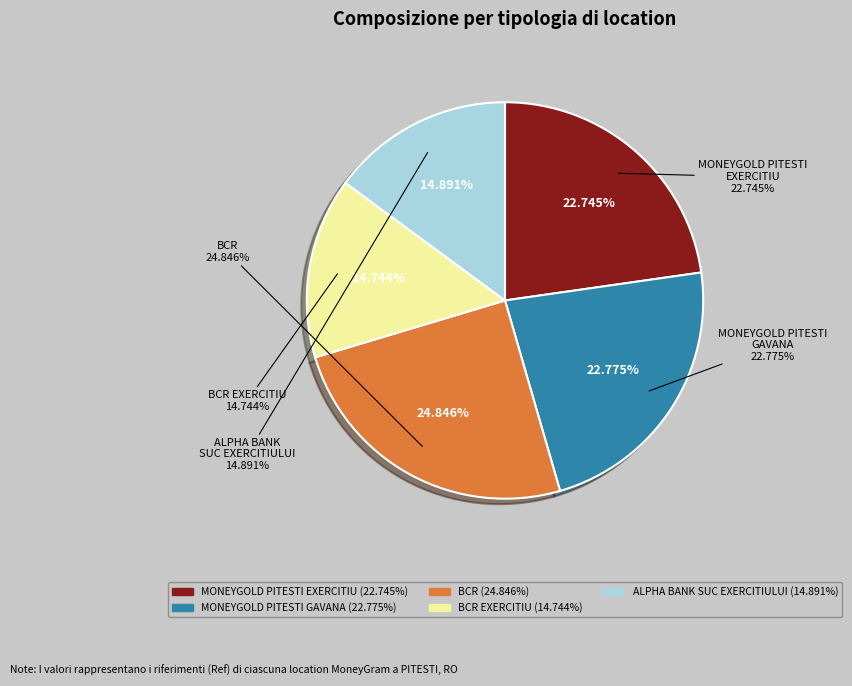

What is the total percentage of ALPHA BANK ROMANIA SUC EXERCITIULUI - #5 and MONEYGOLD - PITESTI EXERCITIU?

37.6%